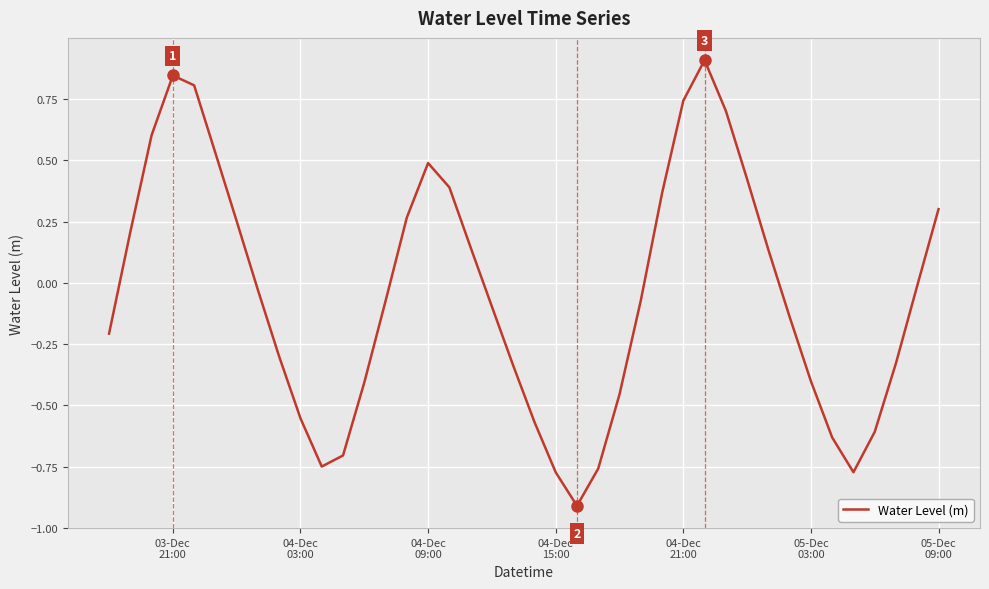

What is the difference between the maximum and minimum values?

1.8